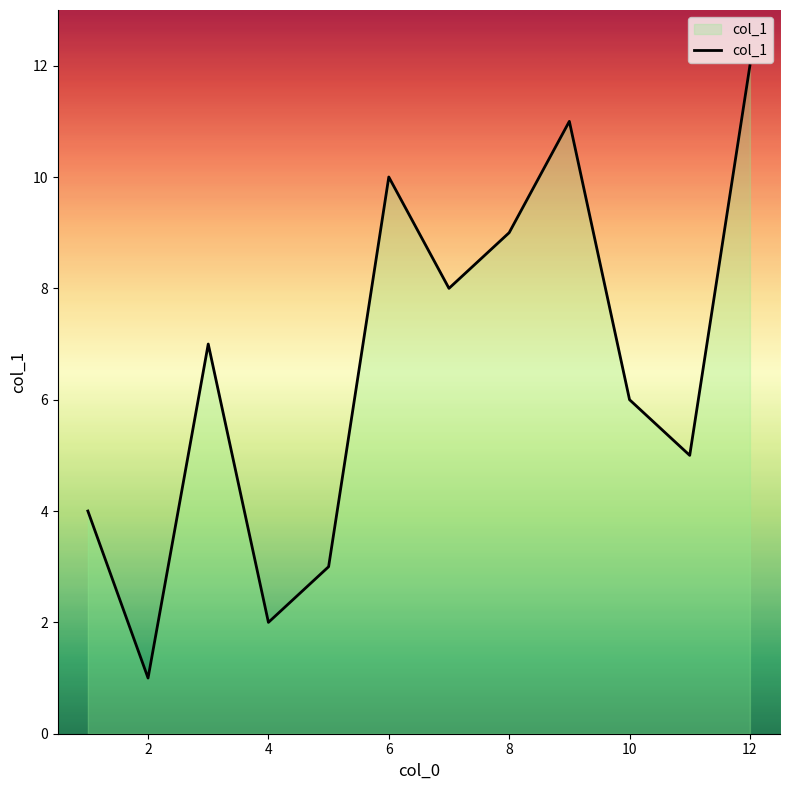

How many lines are shown in the chart?

1